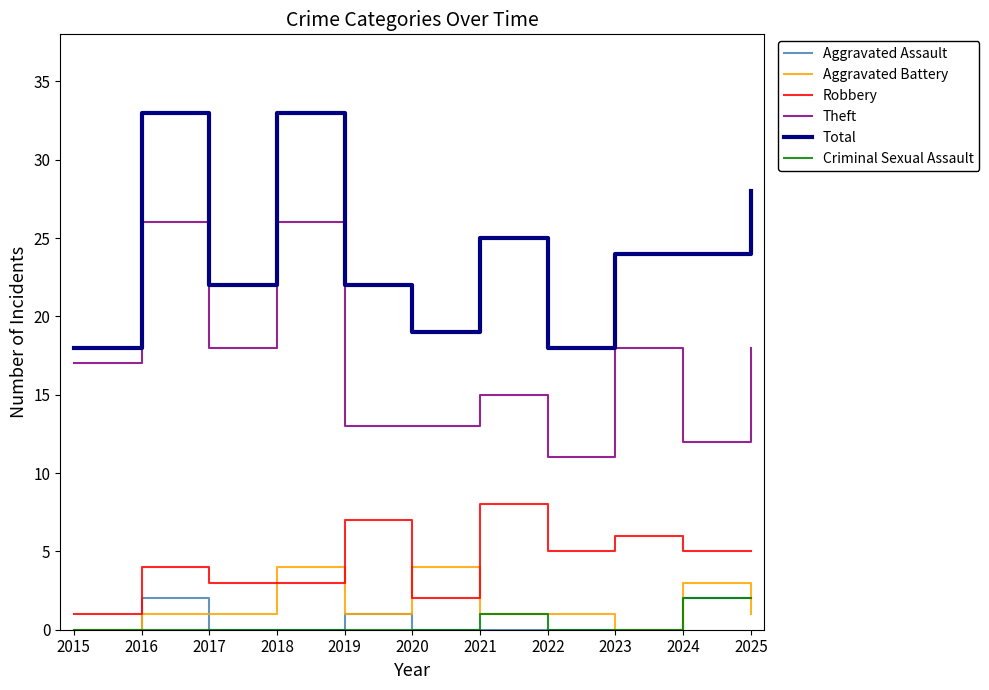

Between 2016 and 2020, which series saw the biggest shift?

Total